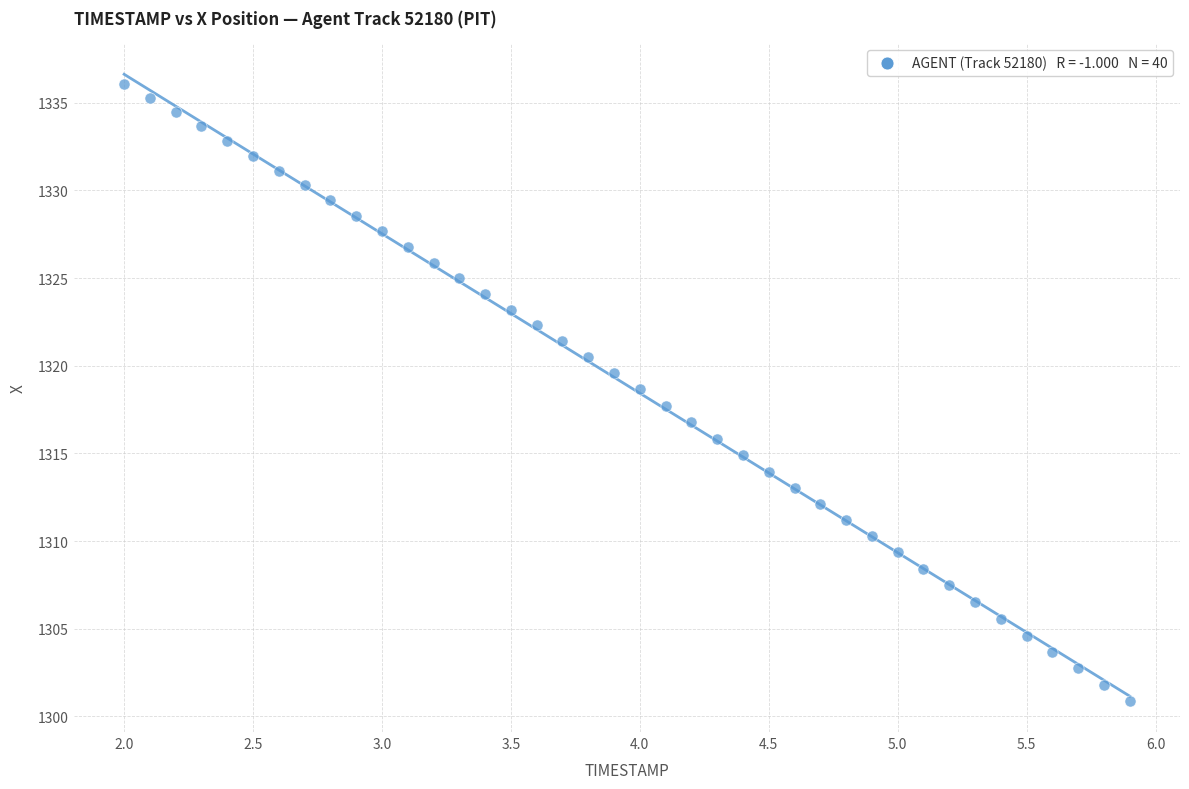

What is the range of Y values (max minus min)?

35.2